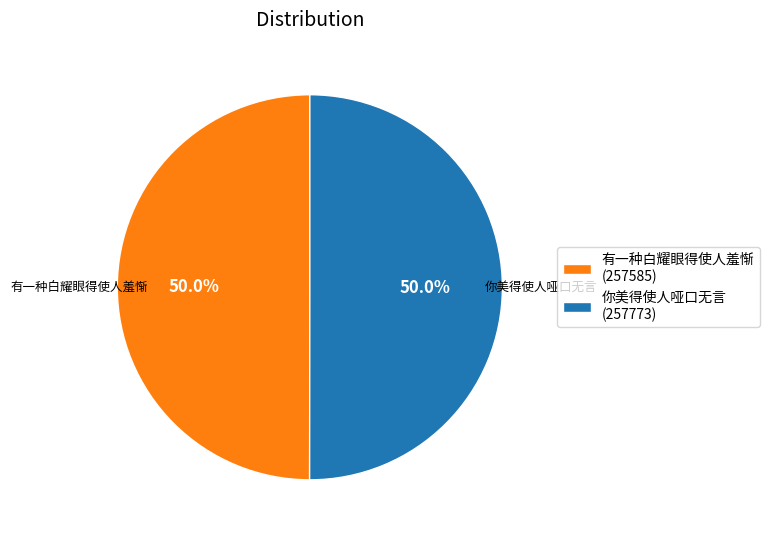

How many segments does this pie chart have?

2